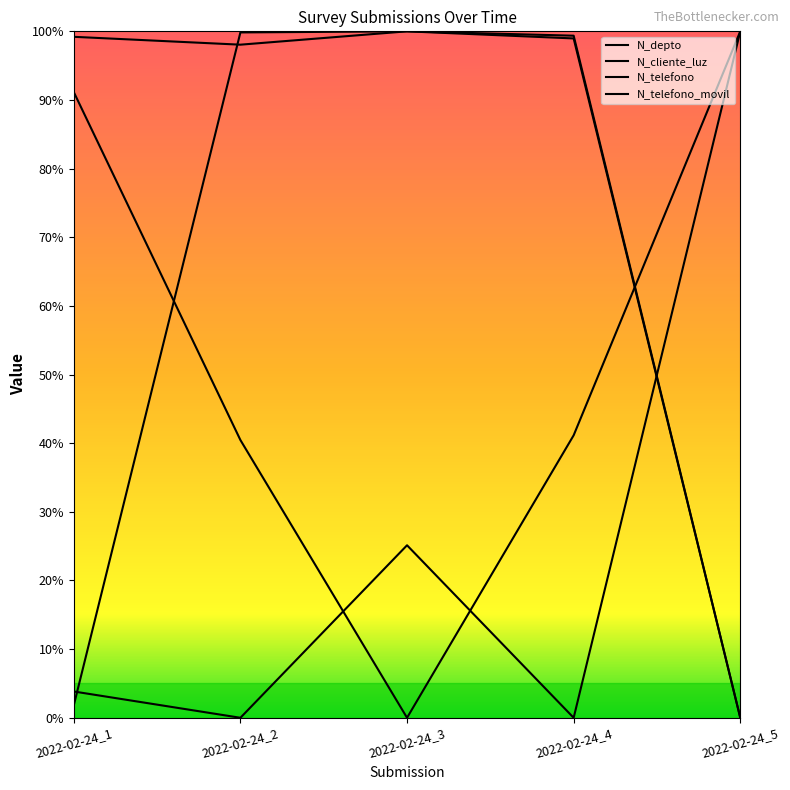

Which series has the widest spread of values?

N_telefono